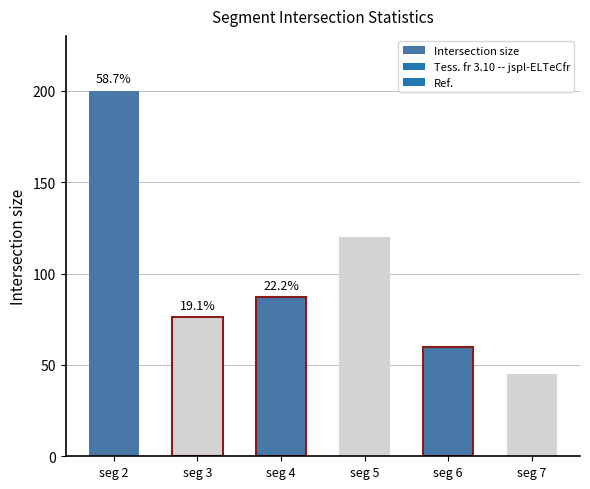

How many bars are there in total?

6